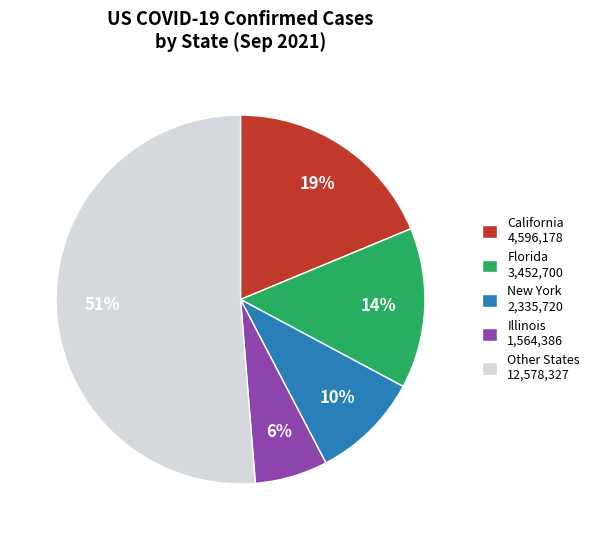

The New York 2,335,720 slice represents 3% of the pie. True or false?

False